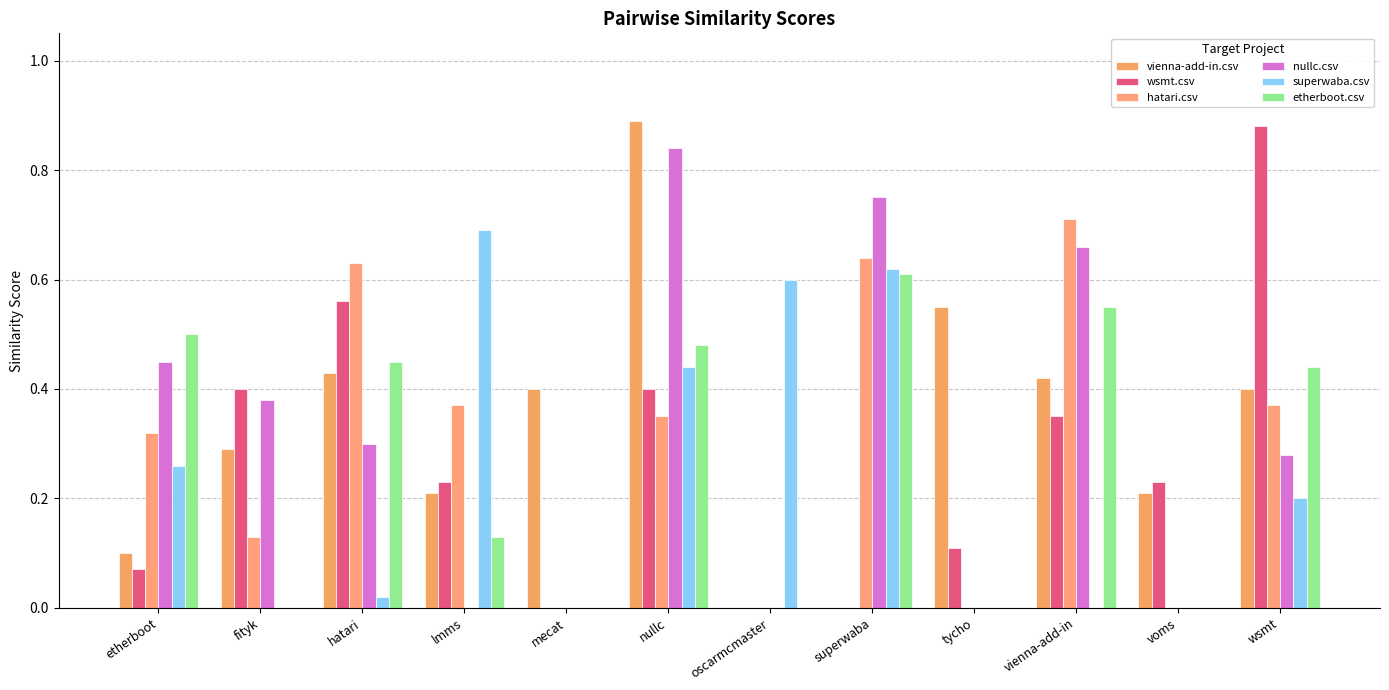

Which series changed the most between etherboot and tycho?

etherboot.csv